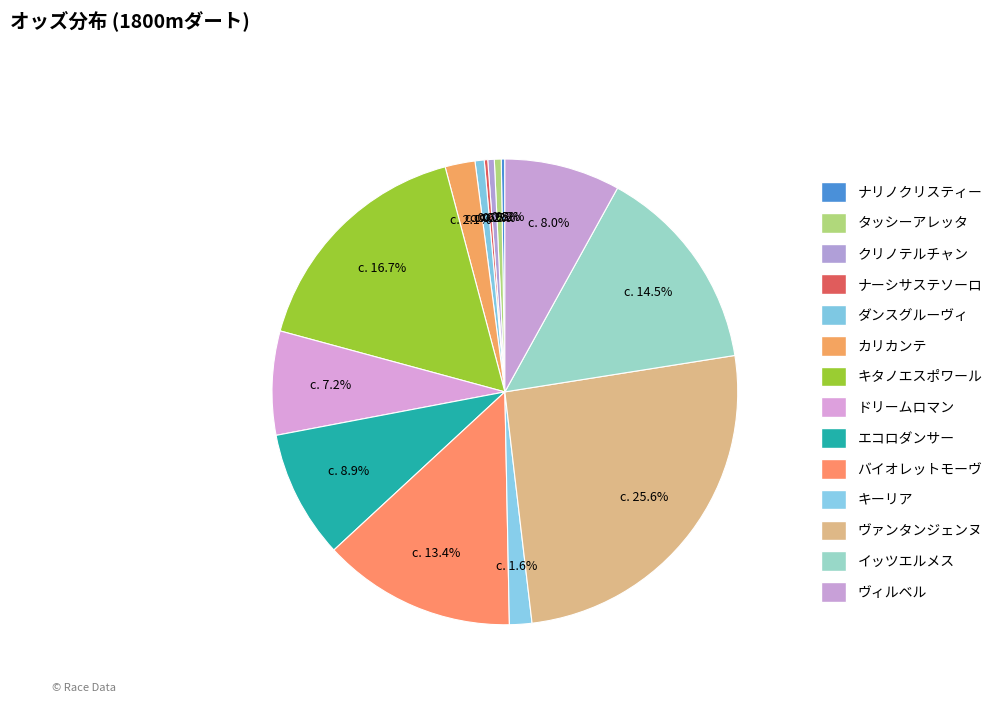

Which category has the smallest portion of the pie?

ナーシサステソーロ